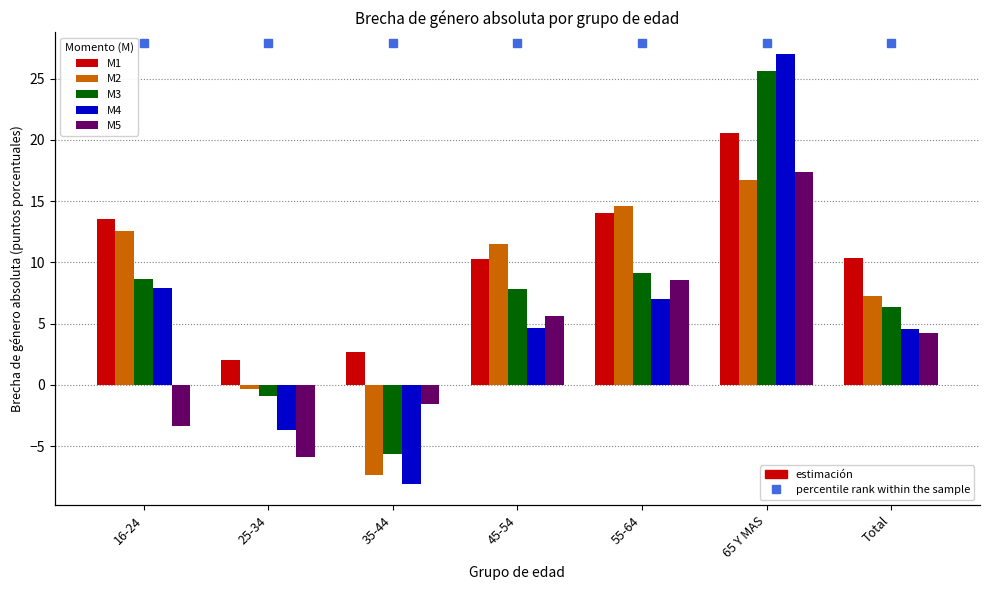

What is the label of the 2nd bar from the right?

65 Y MAS